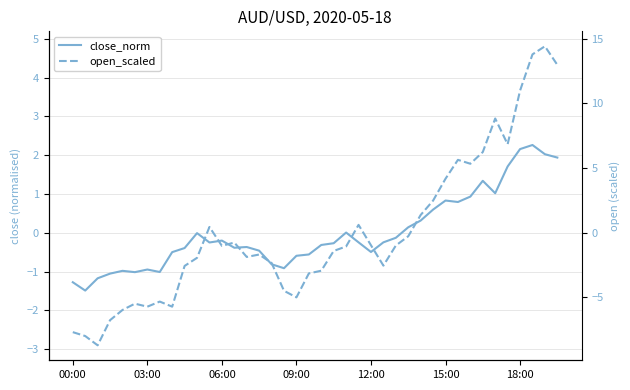

How many values in the open_scaled series exceed 0?

14